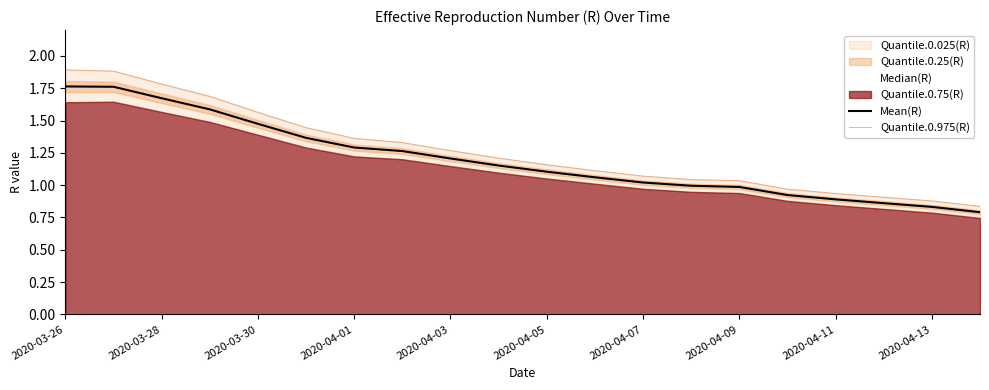

What is the sum of all Quantile.0.975(R) values?

25.4